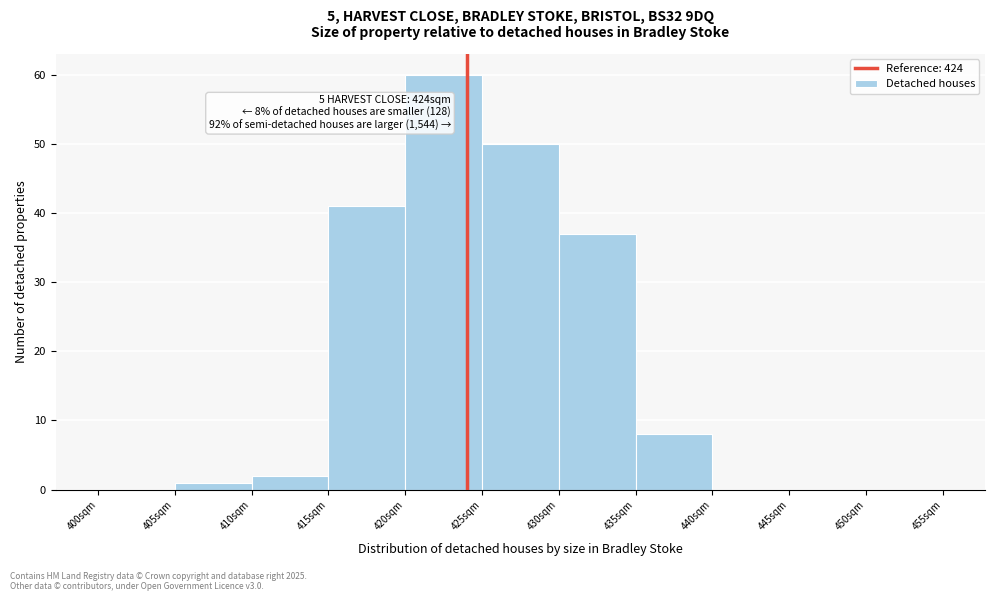

Over which range of the x-axis is the bar tallest?

420 to 425